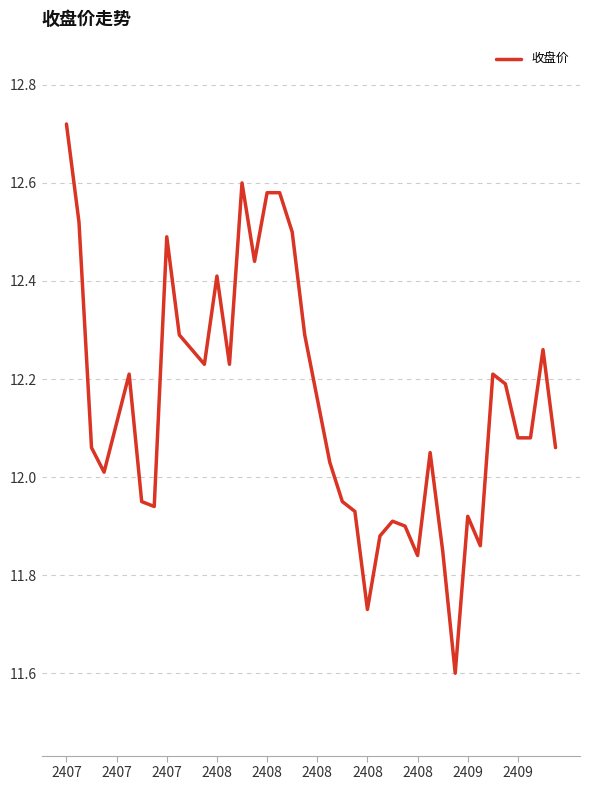

What is the smallest value displayed?

11.6